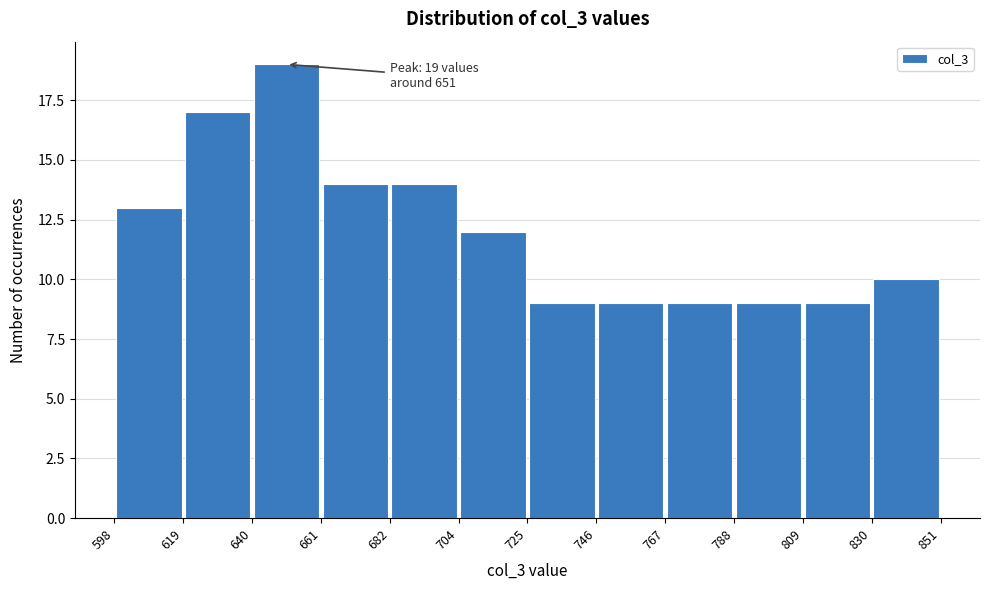

Over which range of the x-axis is the bar tallest?

640 to 661